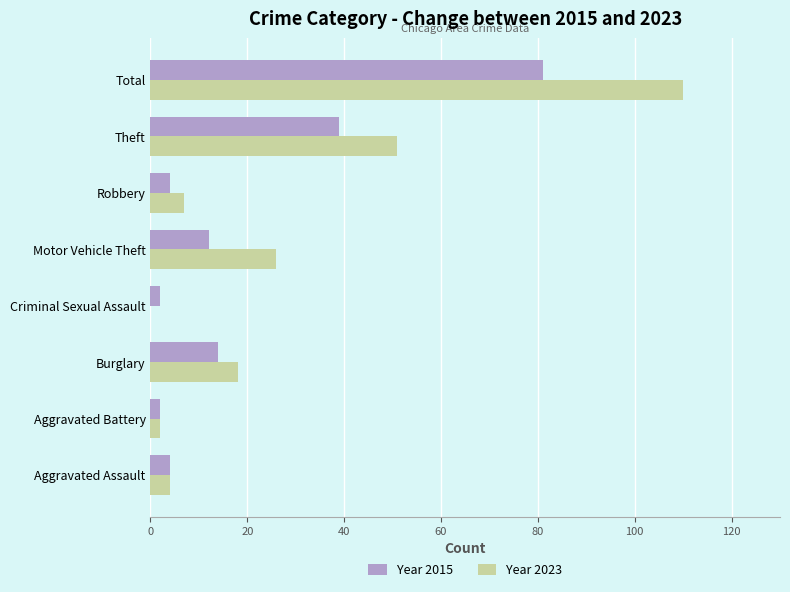

At which category is the sum across all series the highest?

Total